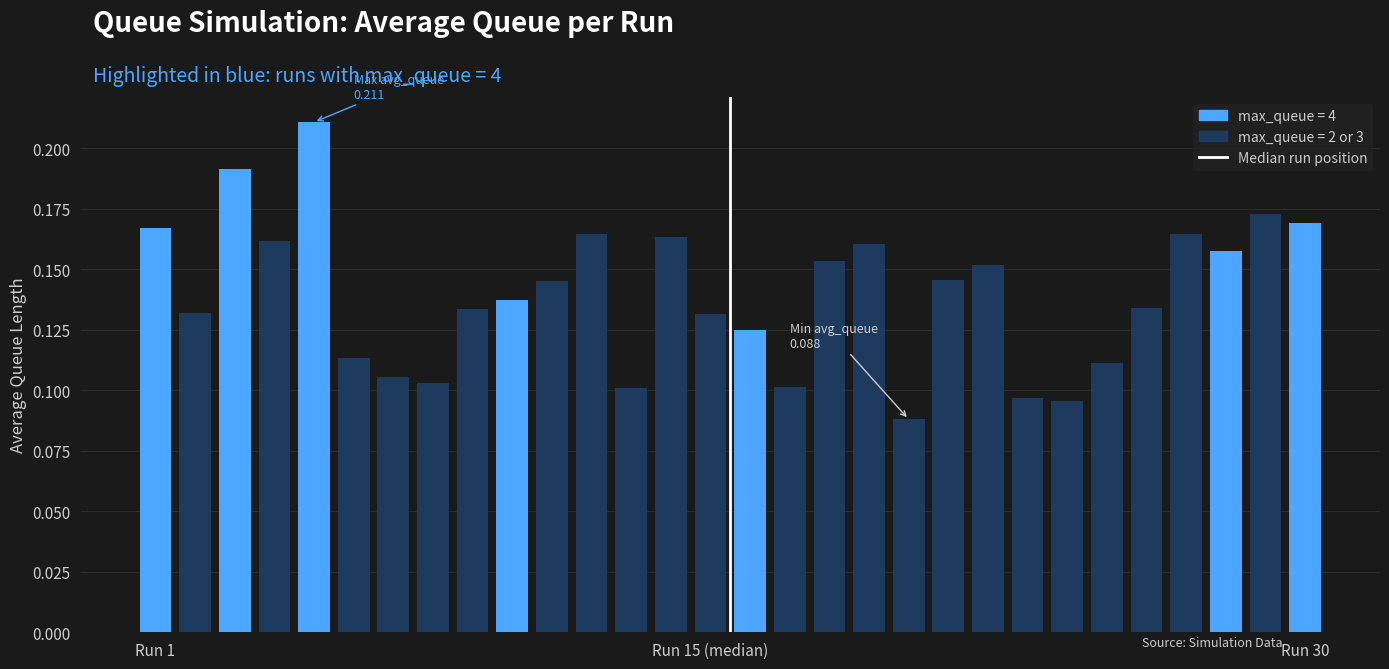

What is the sum of all values?

4.2